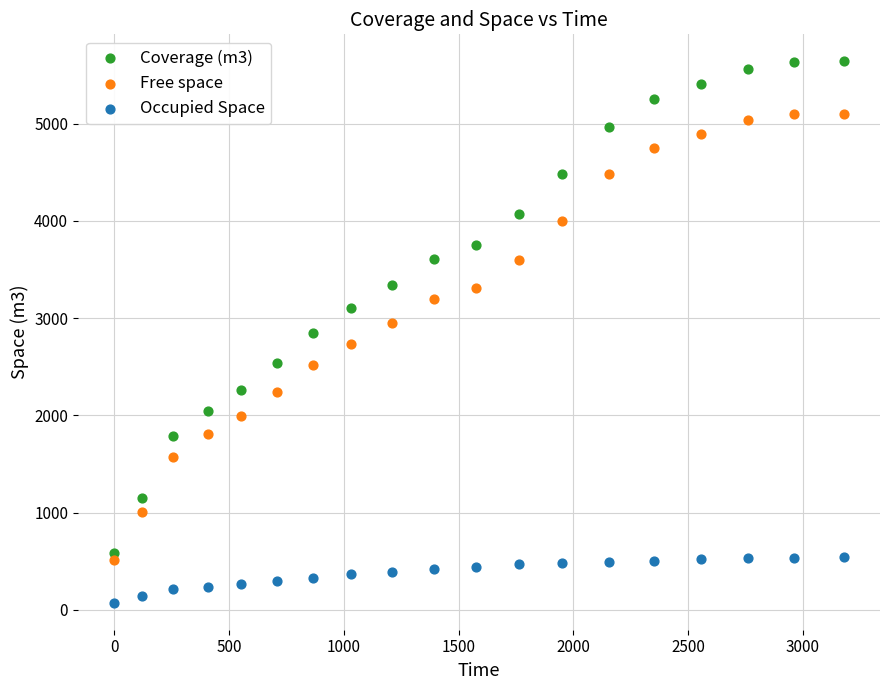

Which series reaches the minimum Y coordinate?

Occupied Space